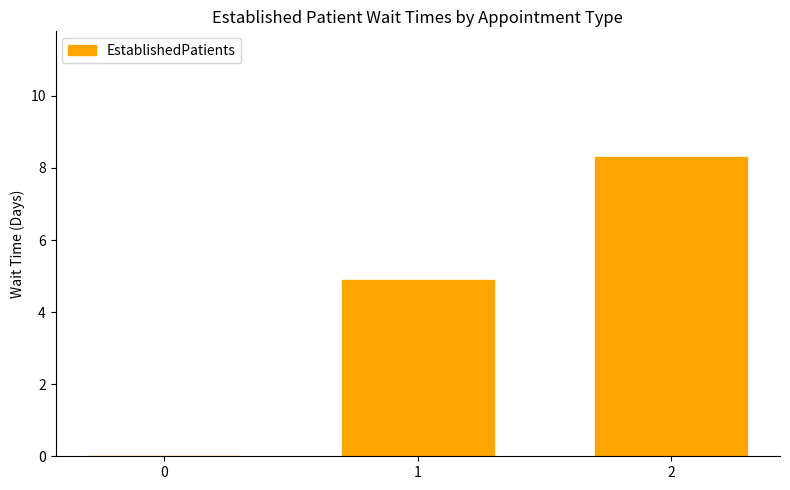

At which category does the chart reach its peak across all series?

2